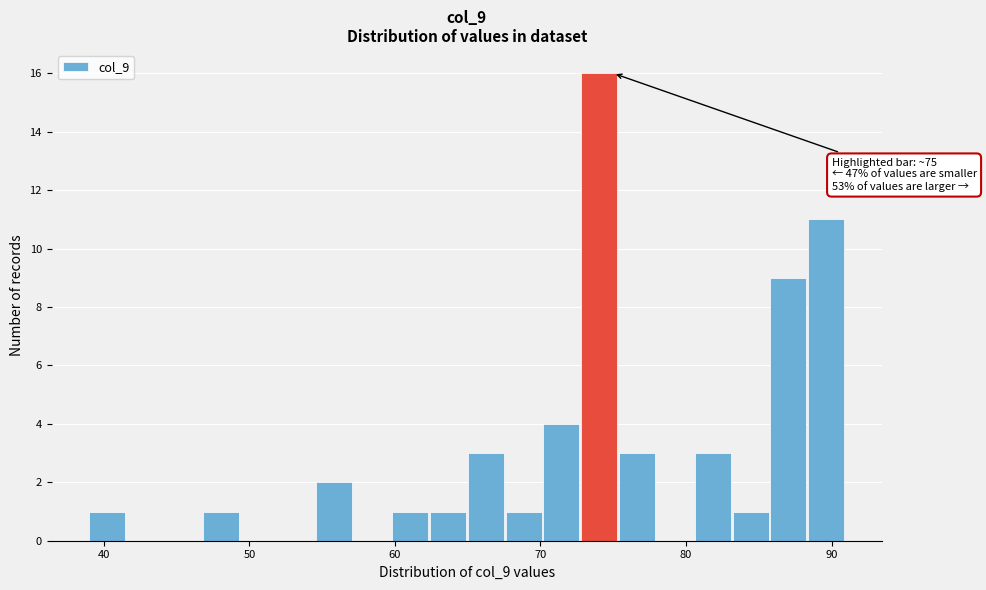

Read against the x-axis, roughly where is the centre of the tallest bar?

74